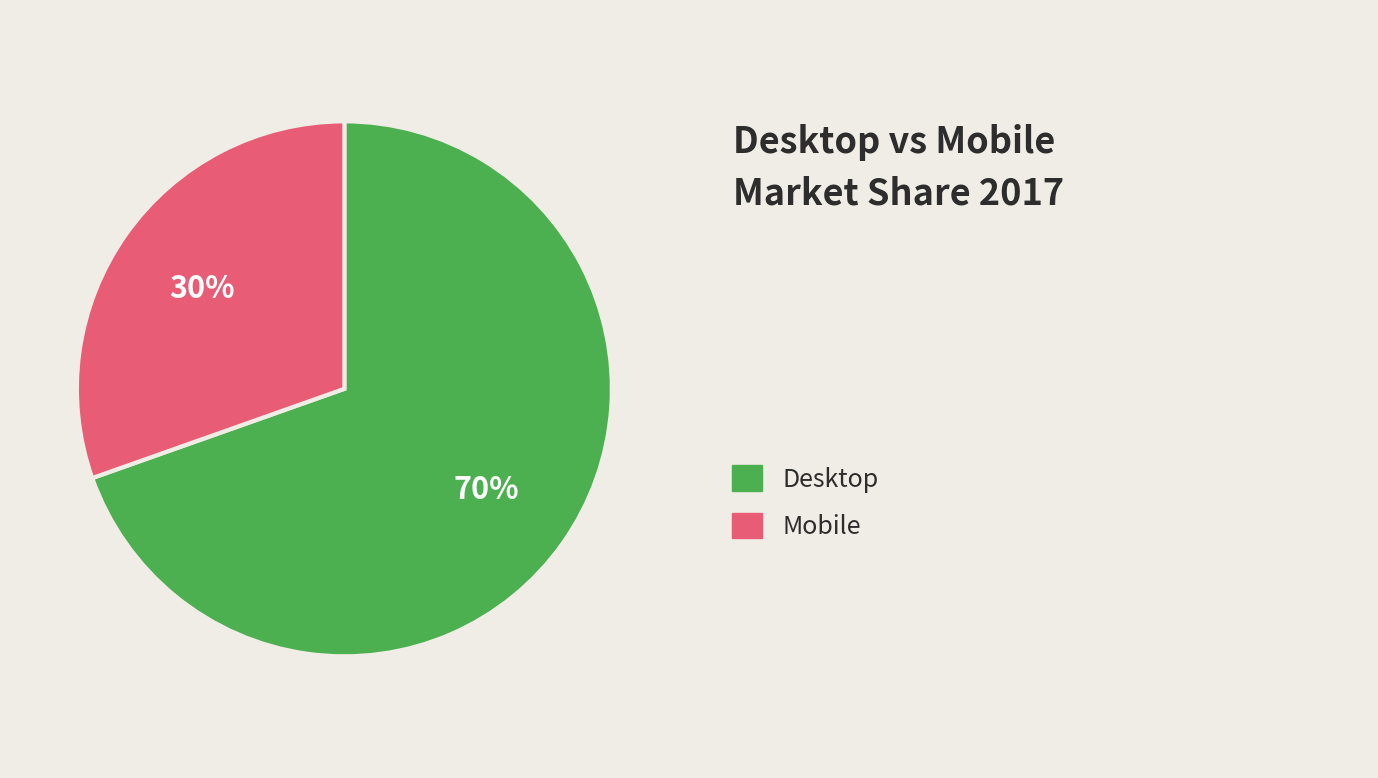

To the nearest percent, what is the average slice percentage?

50%